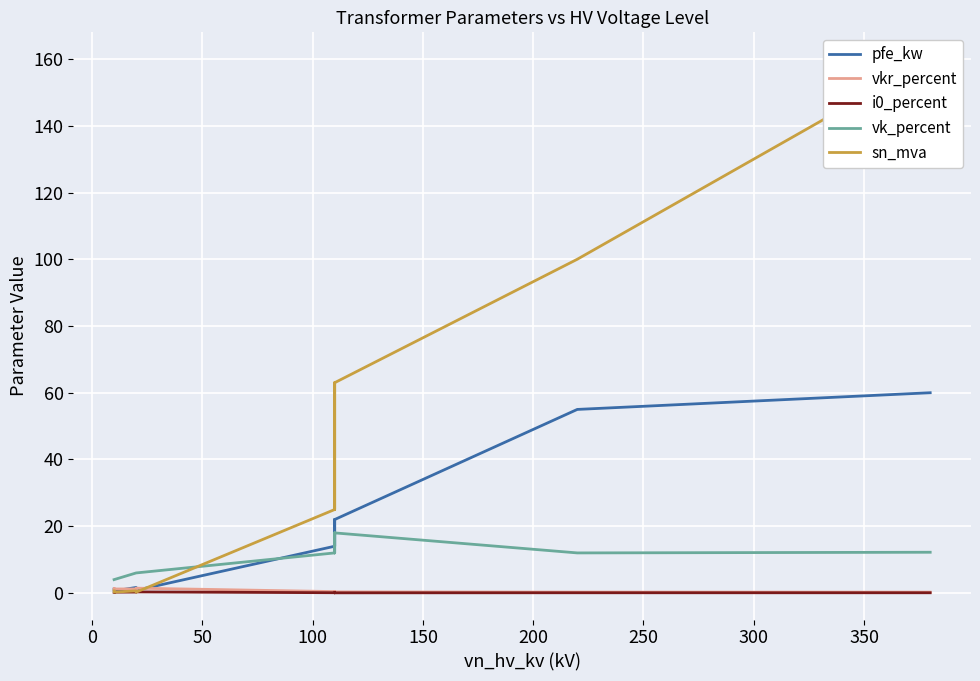

Where is the first local minimum for vkr_percent?

200